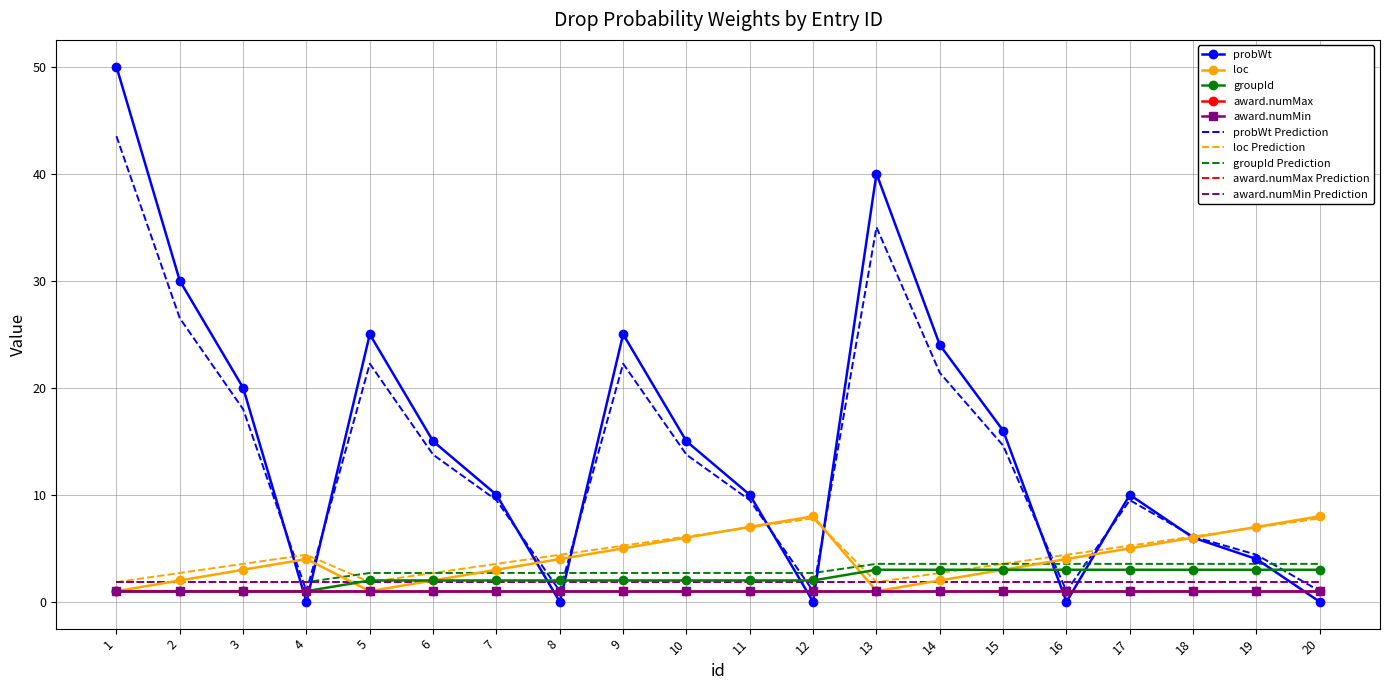

Between 14 and 3, which is larger?

14